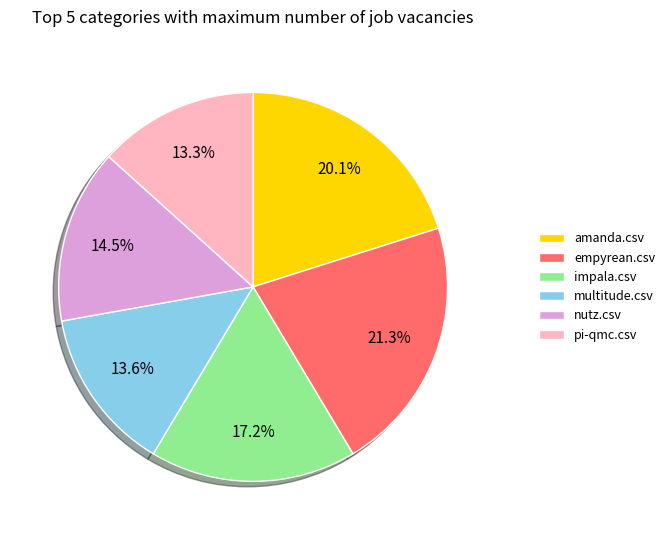

Between amanda.csv and impala.csv, which is larger?

amanda.csv